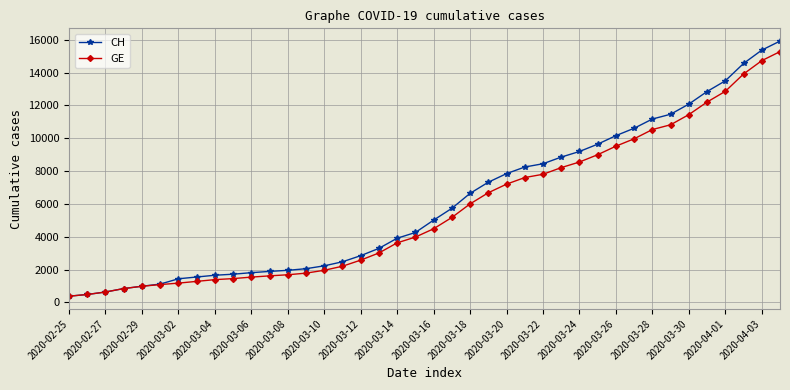

What is the value of the CH point at the 38th from the left?

14561